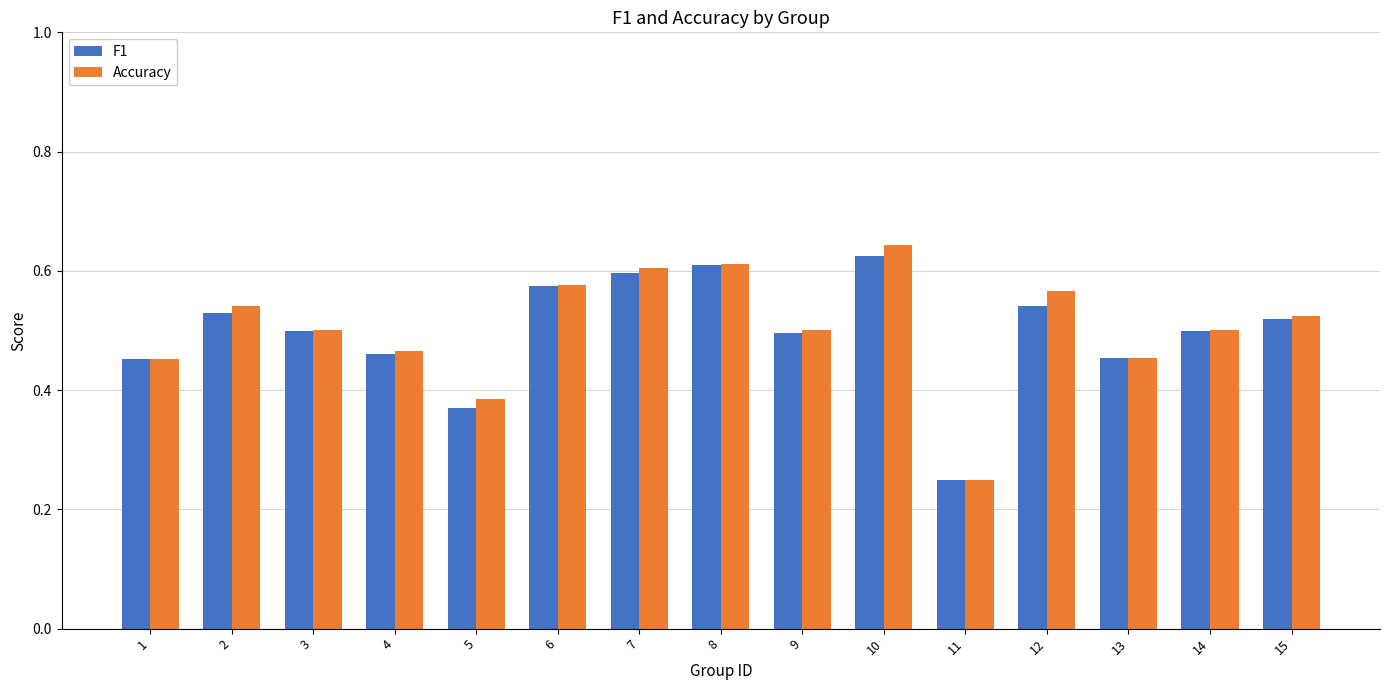

Which series has the widest spread of values?

Accuracy